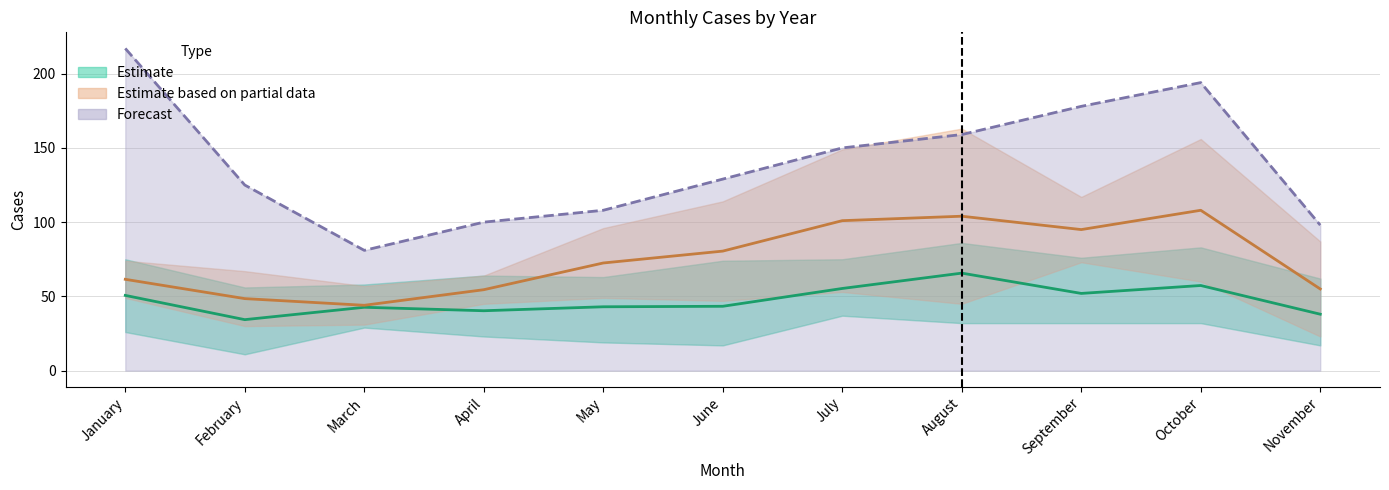

Where is the first local minimum for Estimate based on partial data?

March